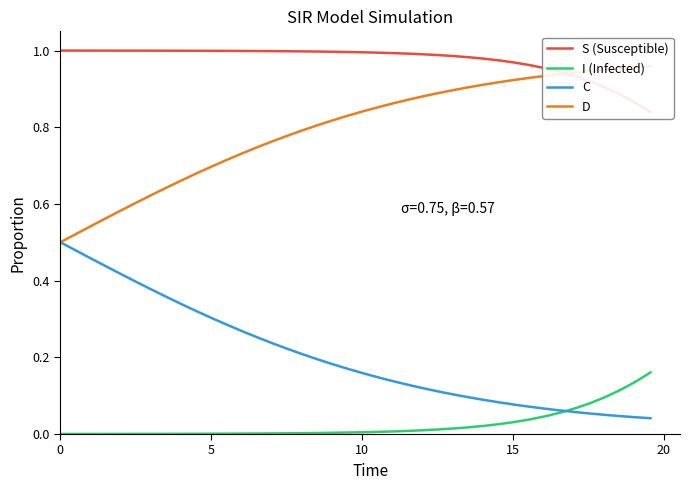

Which series has the largest total across all categories?

S (Susceptible)